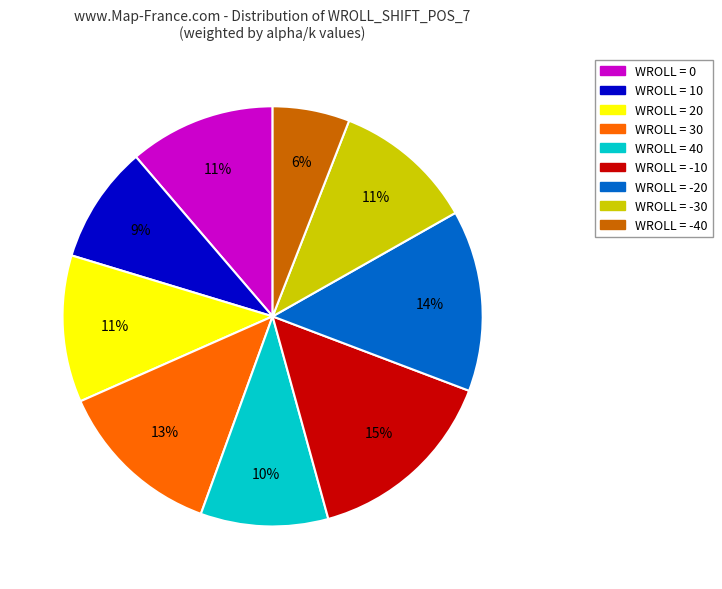

To the nearest percent, what is the average slice percentage?

11%